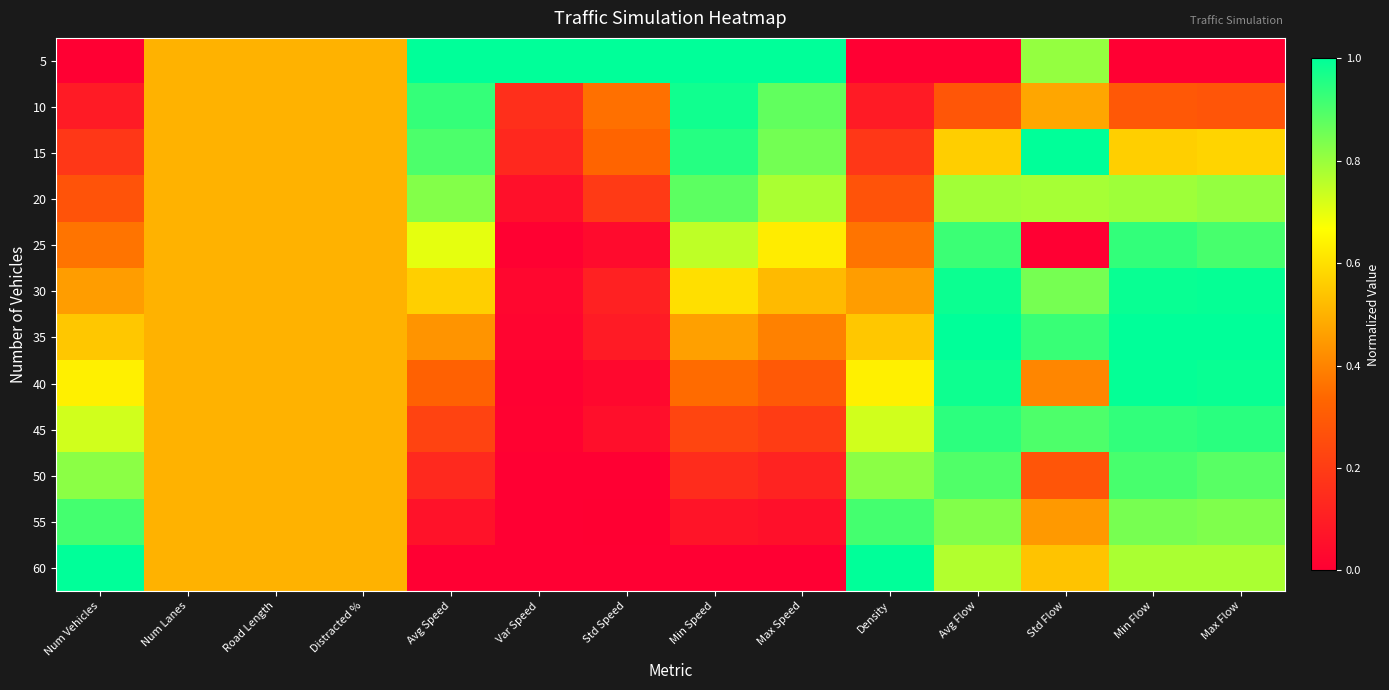

Which category has the highest value across all series?

Avg Speed